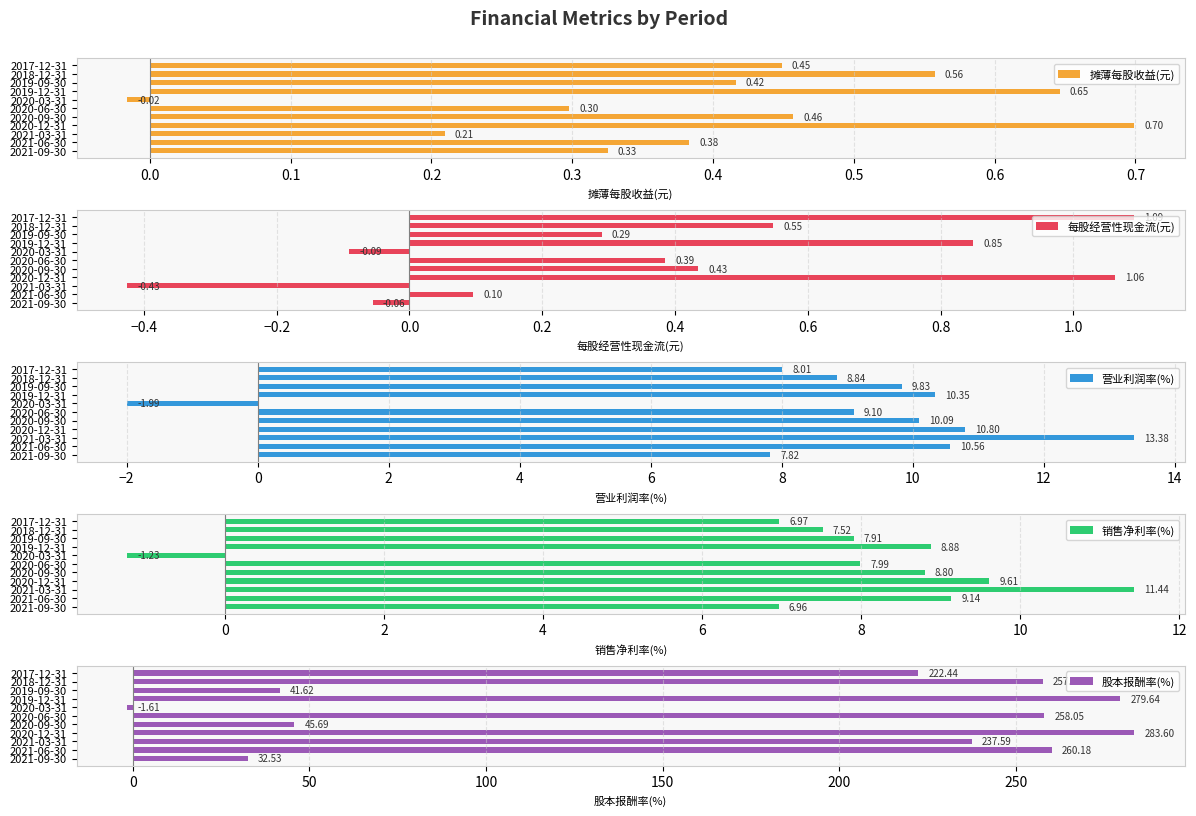

What is the difference between the 销售净利率(%) values at 2020-12-31 and 2020-06-30?

1.6